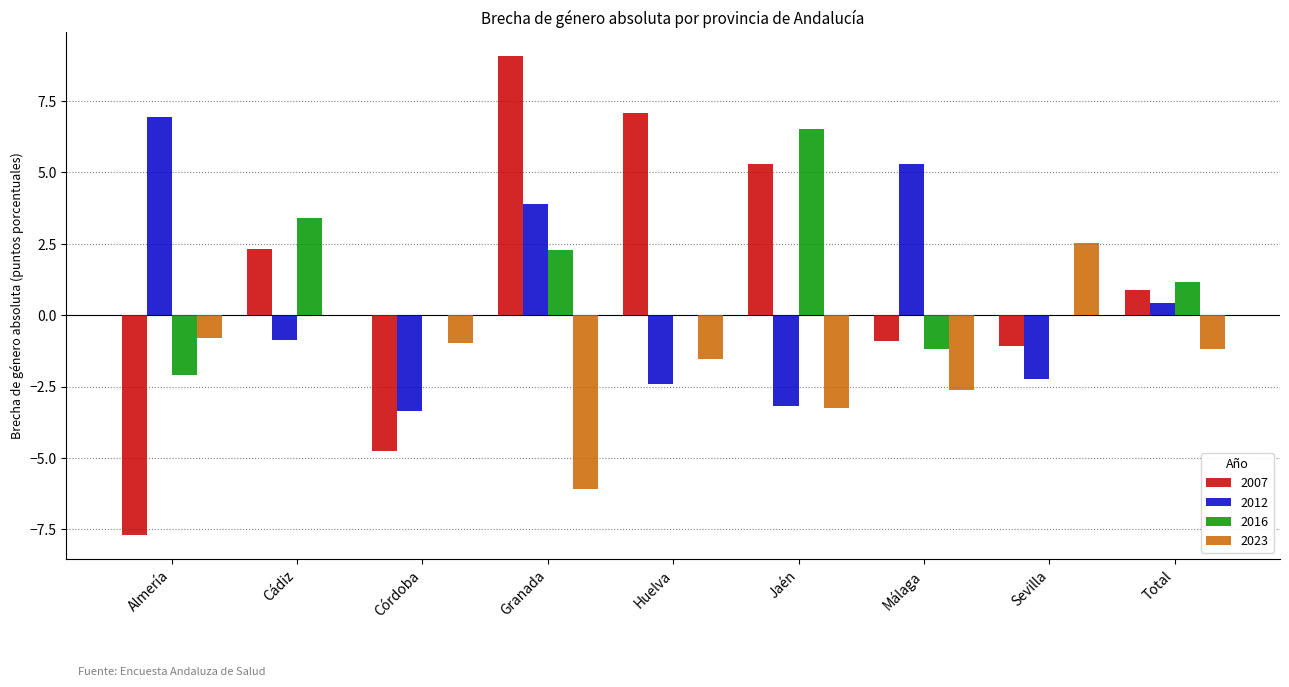

Which label corresponds to the largest value in the chart?

Granada